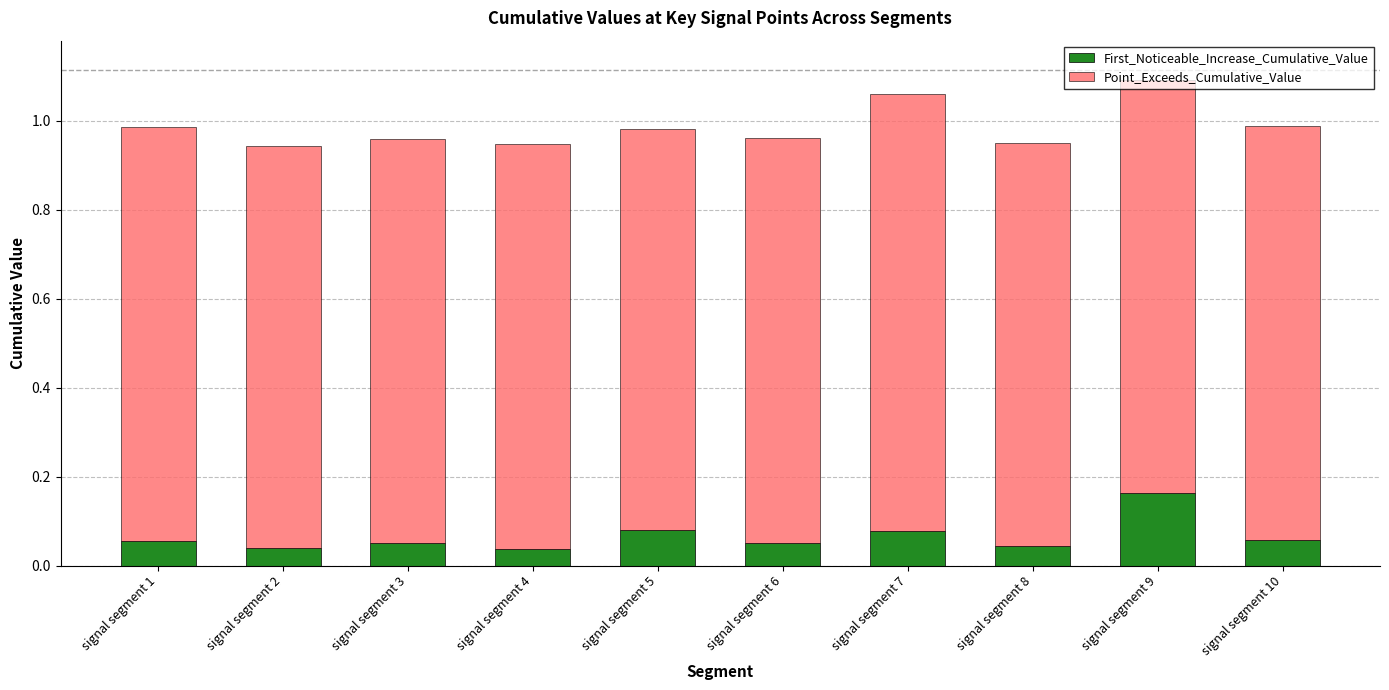

At which label does First_Noticeable_Increase_Cumulative_Value reach its peak?

signal segment 9